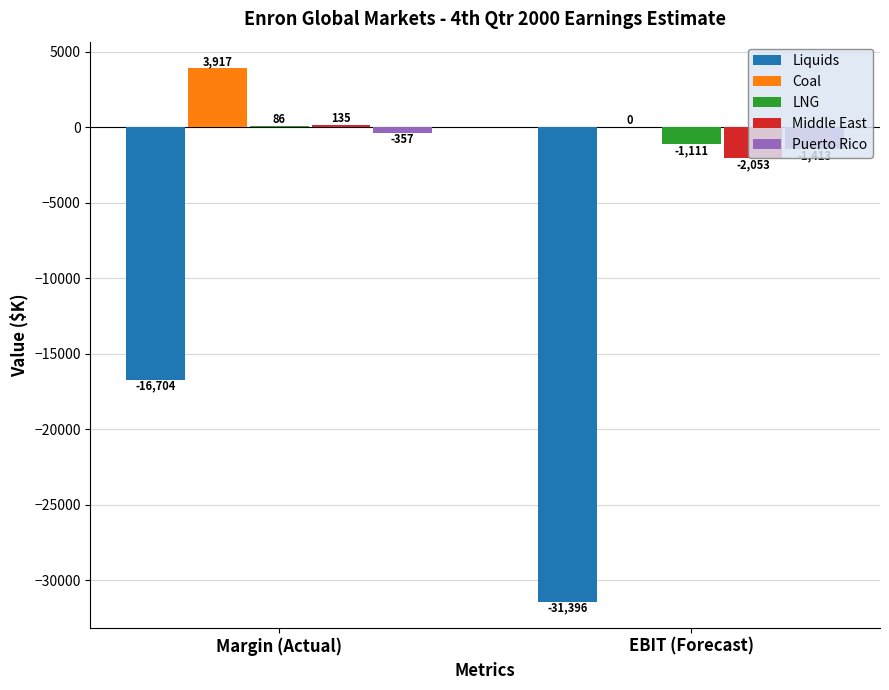

Is the value of Puerto Rico at Margin (Actual) greater than the value of Middle East at EBIT (Forecast)?

Yes